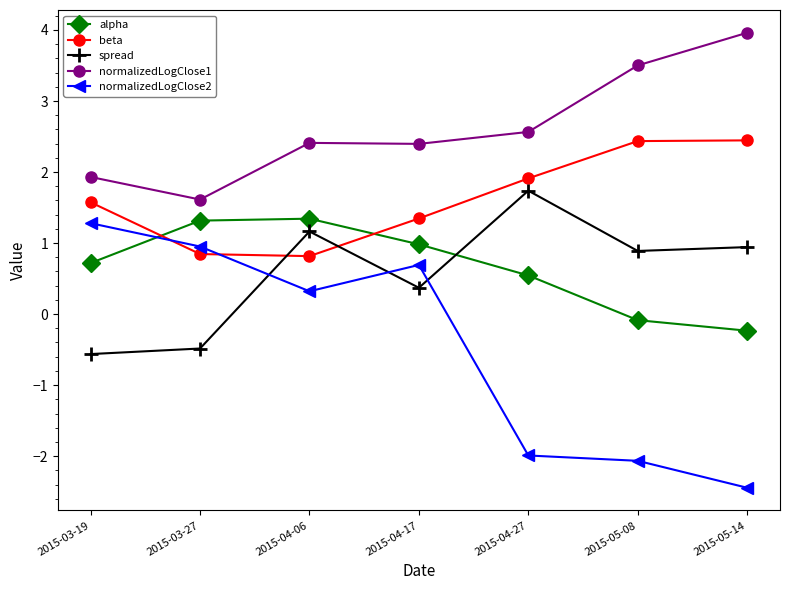

What is the difference between the highest and lowest values at 2015-03-27?

2.1